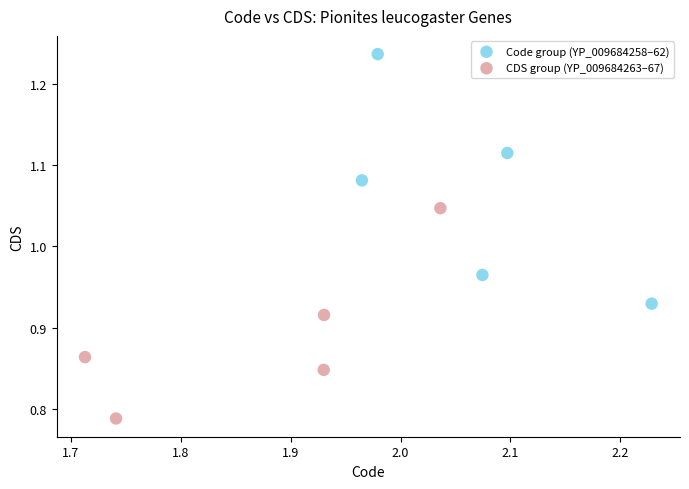

Which series contains the lowest Y value?

CDS group (YP_009684263–67)